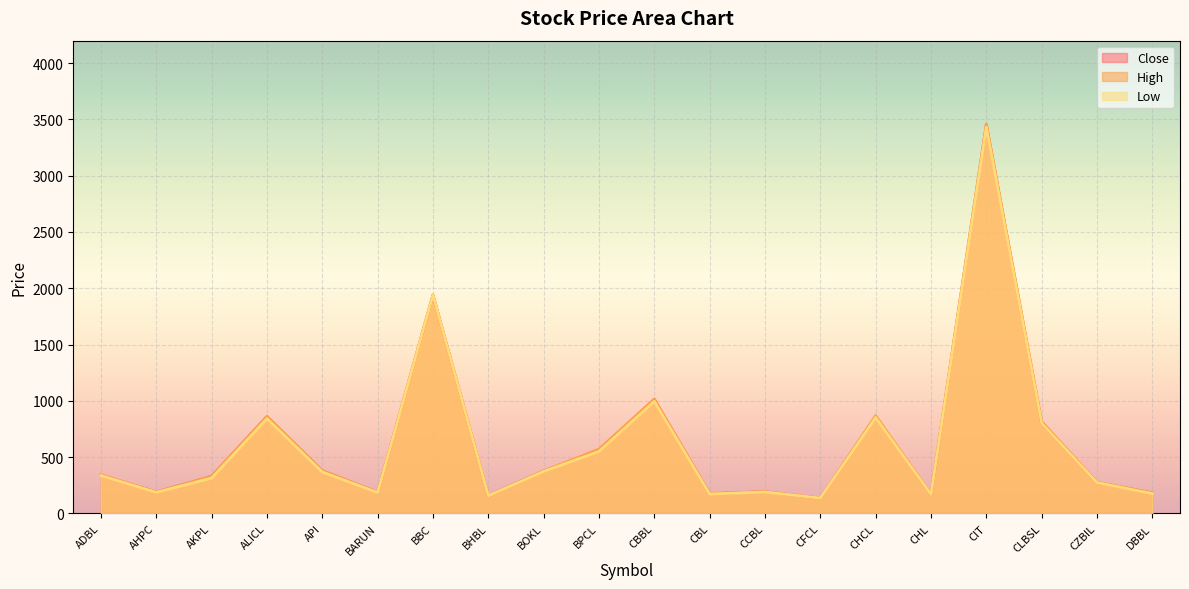

The Low series shows 186 at AHPC. True or false?

True